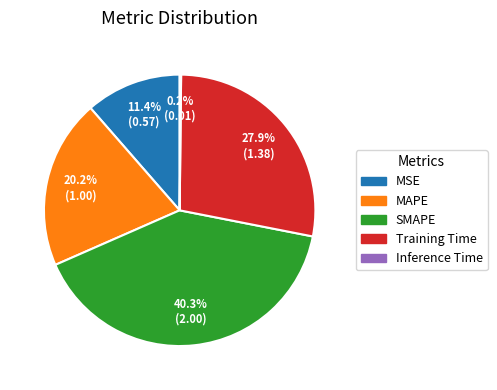

Does MAPE account for over 50% of the chart?

No